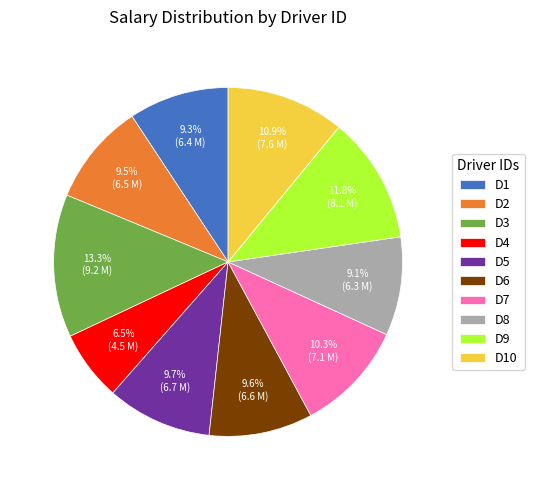

Which category has the biggest portion of the pie?

D3